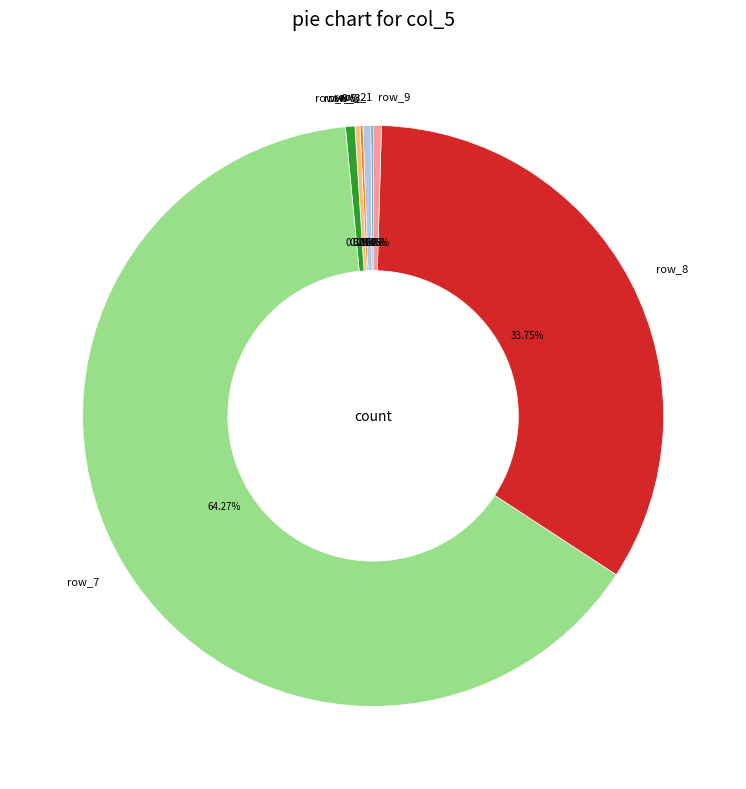

What percentage do row_8 and row_6 together represent?

34.3%